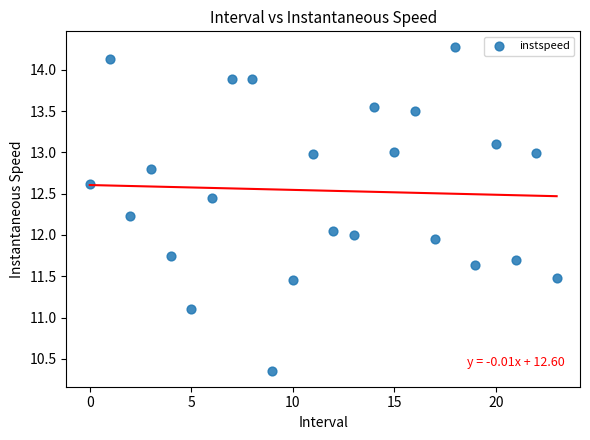

What is the range of Y values (max minus min)?

3.9